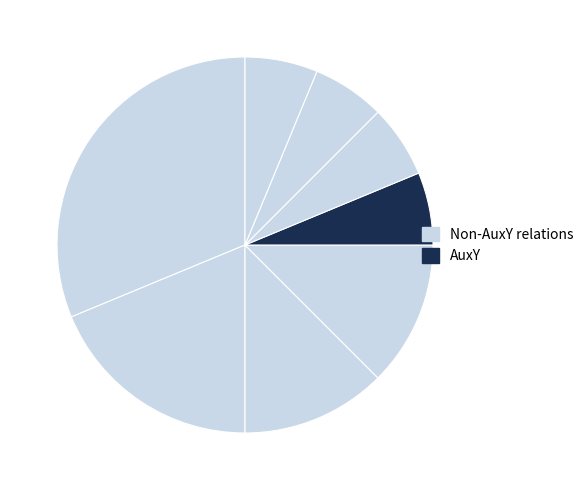

How many slices are in this pie chart?

8